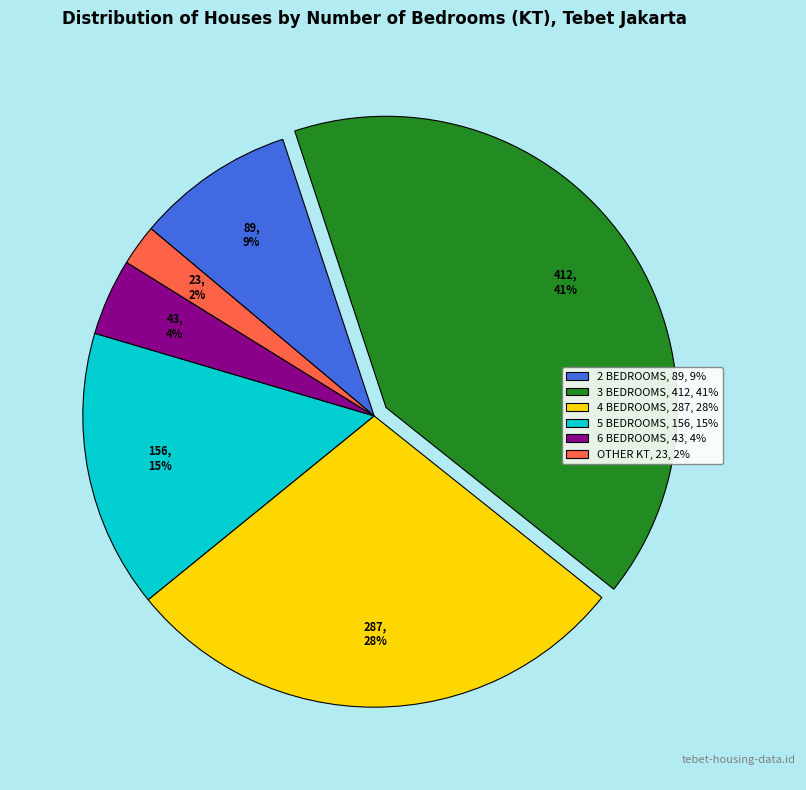

Is there any slice that represents more than half of the pie?

No